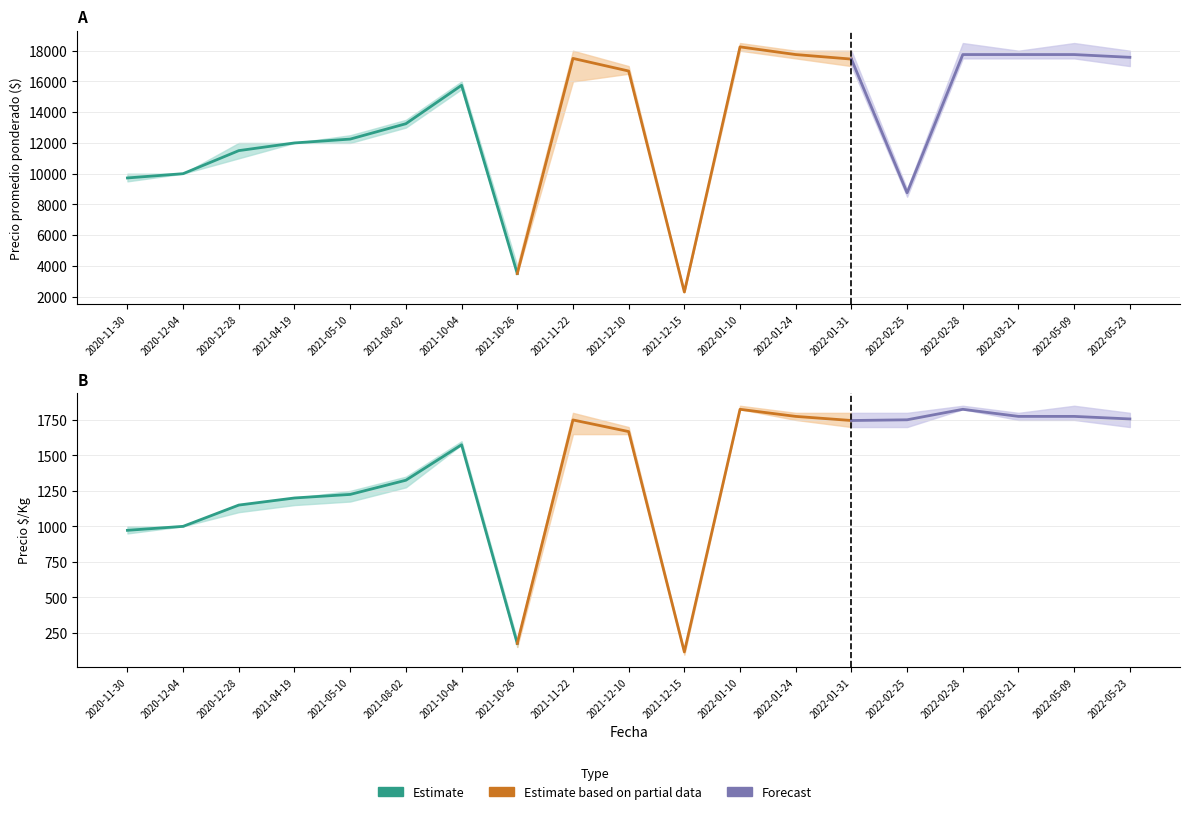

What is the approximate value of Precio minimo at 2022-05-23, to the nearest 100?

17000